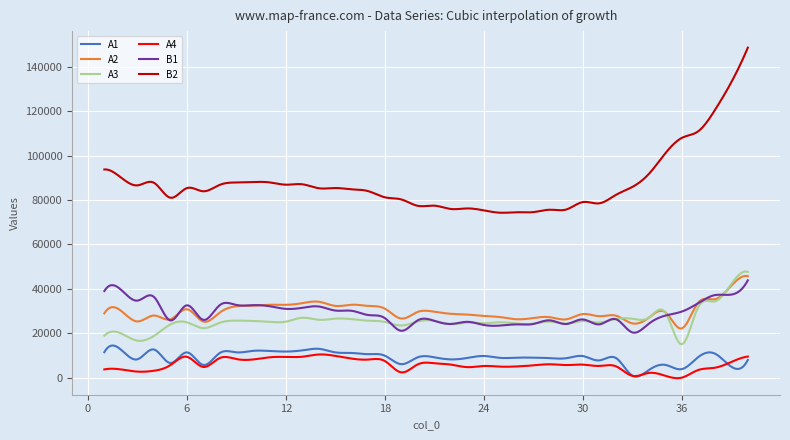

Which series has the largest total across all categories?

B2